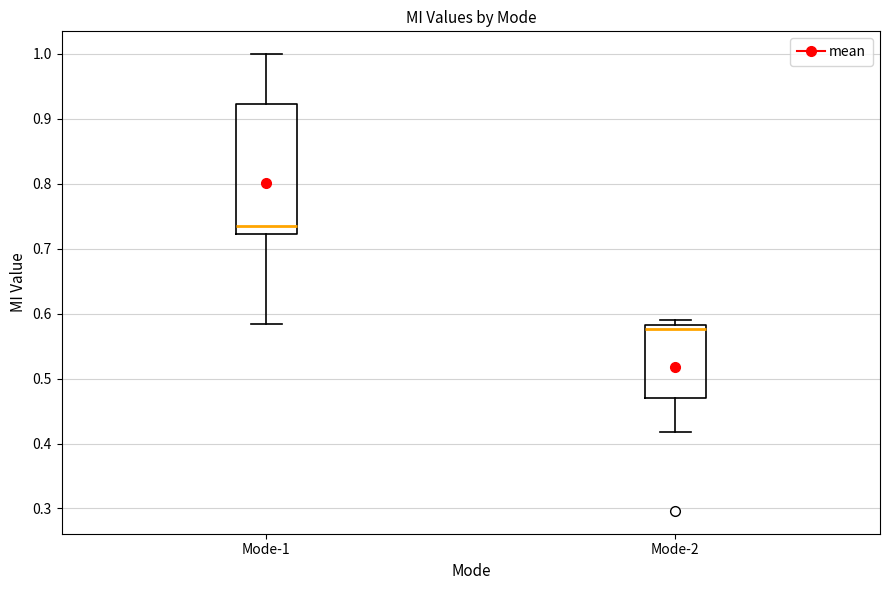

Reading left to right, read every box against the y-axis: the position of its median line, the range the box covers, and the ends of its whiskers. The values are not printed on the chart, so give them approximately, as read against the axis.

Mode-1: median 0.73, box 0.72 to 0.92, whiskers 0.58 to 1.00
Mode-2: median 0.58 (just below the box's upper edge), box 0.47 to 0.58, whiskers 0.42 to 0.59